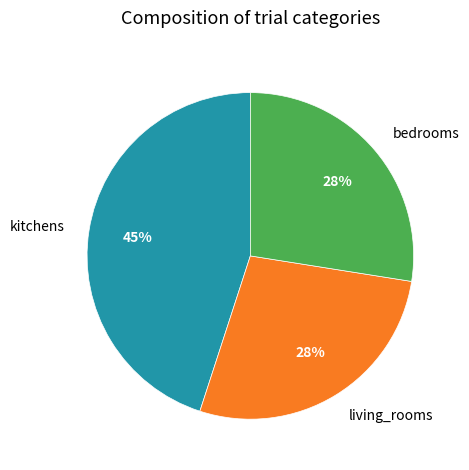

Count the number of slices in the pie.

3